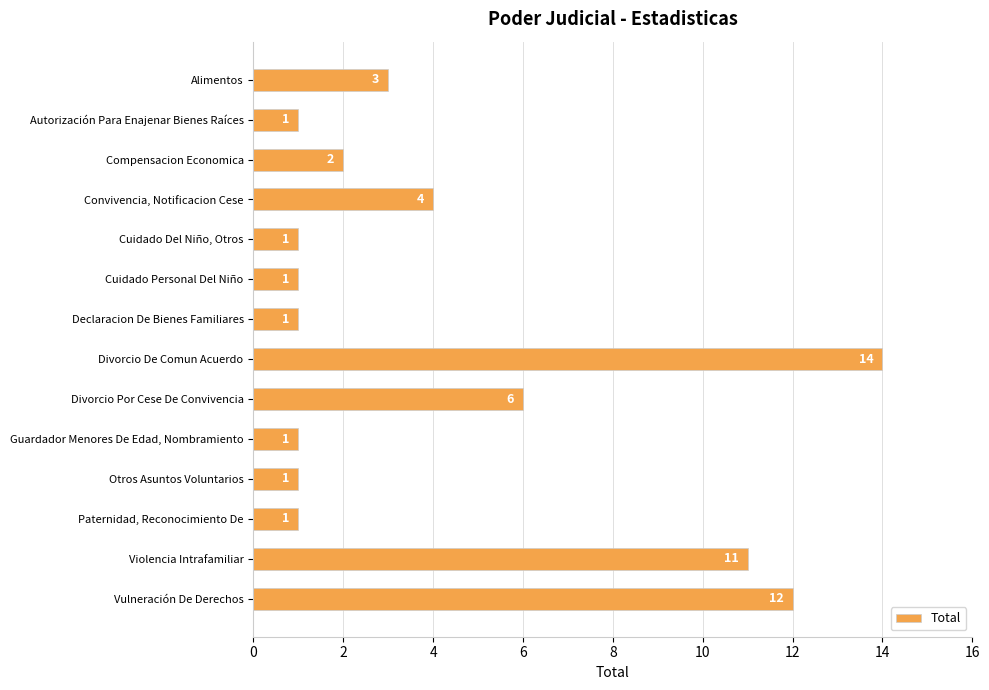

What is the sum of the values at Divorcio De Comun Acuerdo and Declaracion De Bienes Familiares?

15